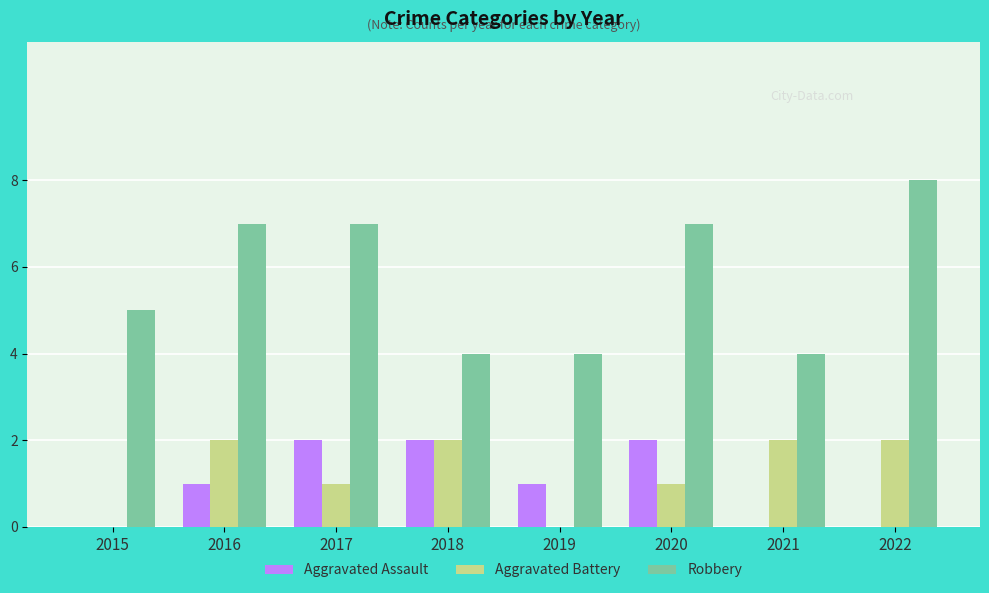

How many data points does each series have?

8